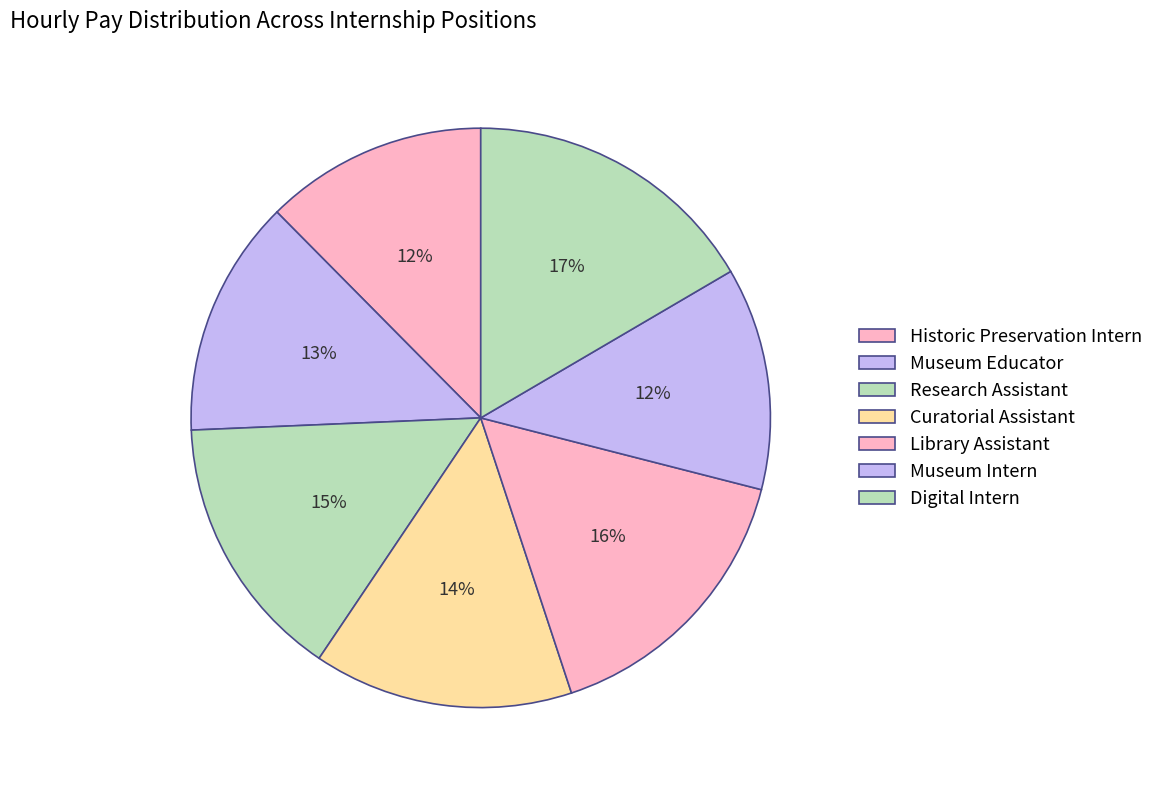

How much of the chart is everything except Research Assistant?

85.1%